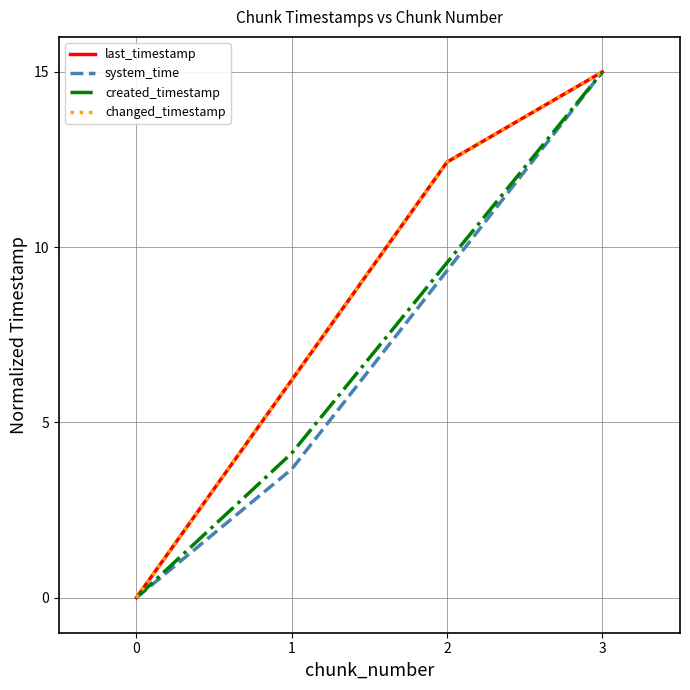

Does the chart have visible grid lines?

Yes